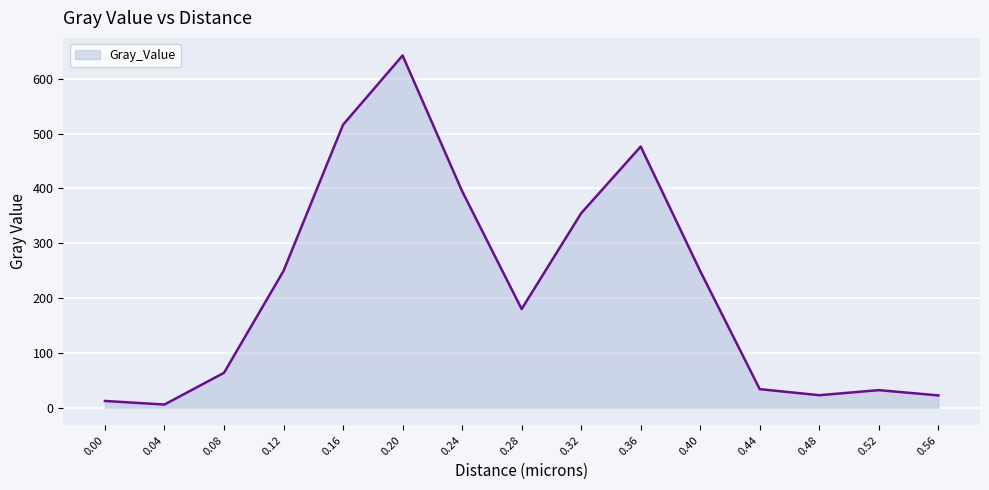

Does the chart display data point markers on the line(s)?

No